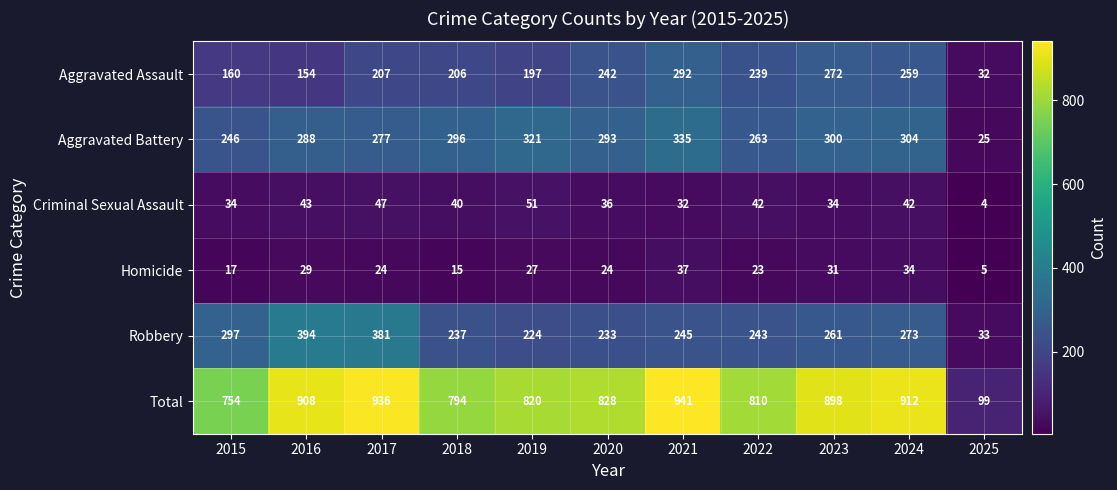

The Total series shows 941 at 2021. True or false?

True